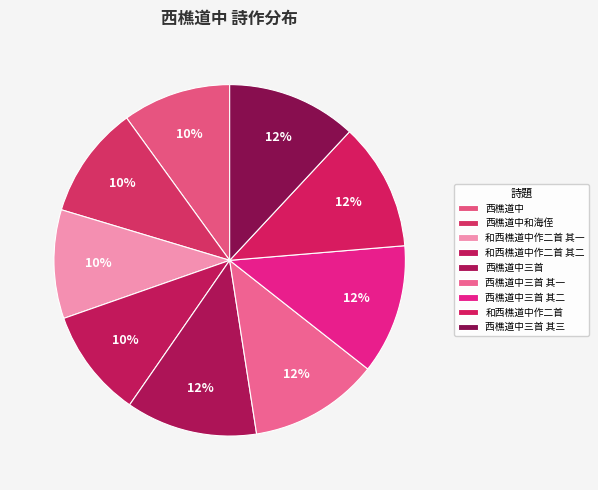

Does 西樵道中三首 represent more than half of the total?

No